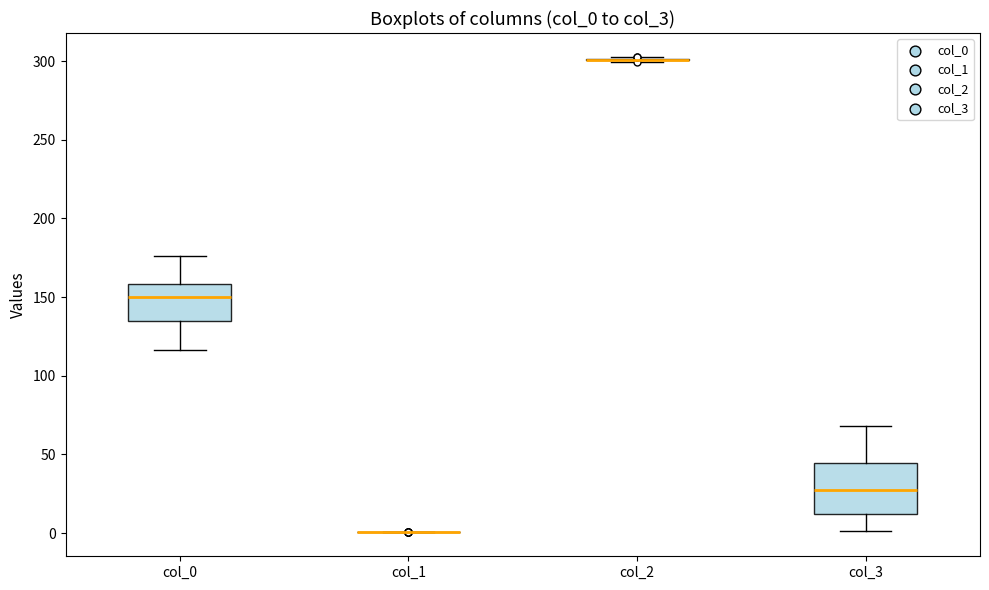

Comparing the boxes themselves (not the whiskers), which one is the tallest?

col_3